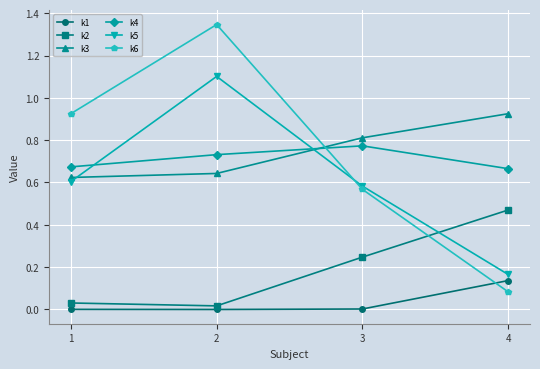

Is it true that k6 equals 0.0 at 4?

False